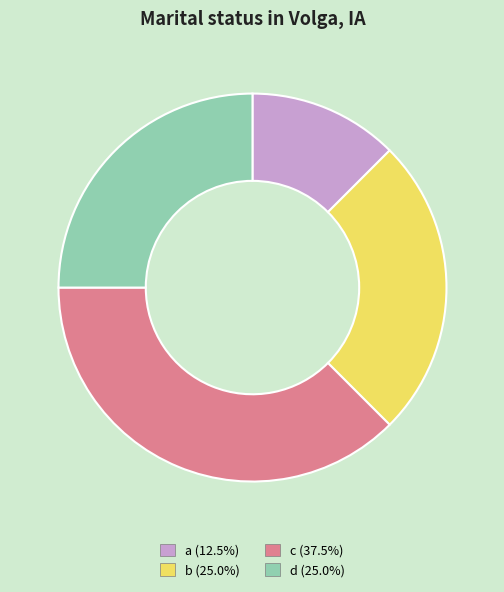

Combined, do a and b account for over 50%?

No